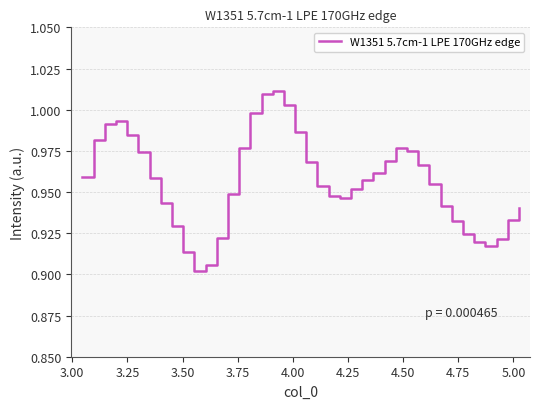

How many lines are shown in the chart?

1